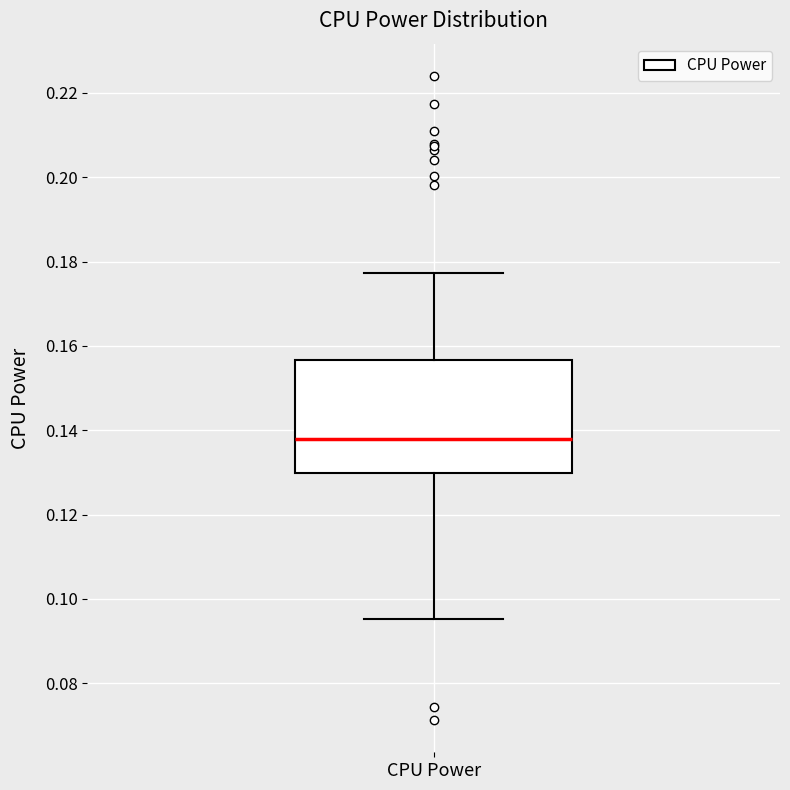

Read this box plot against the y-axis: the position of the median line, the range covered by the box, and the ends of both whiskers. The values are not printed on the chart, so give them approximately, as read against the axis.

median 0.138, box 0.130 to 0.156, whiskers 0.096 to 0.178